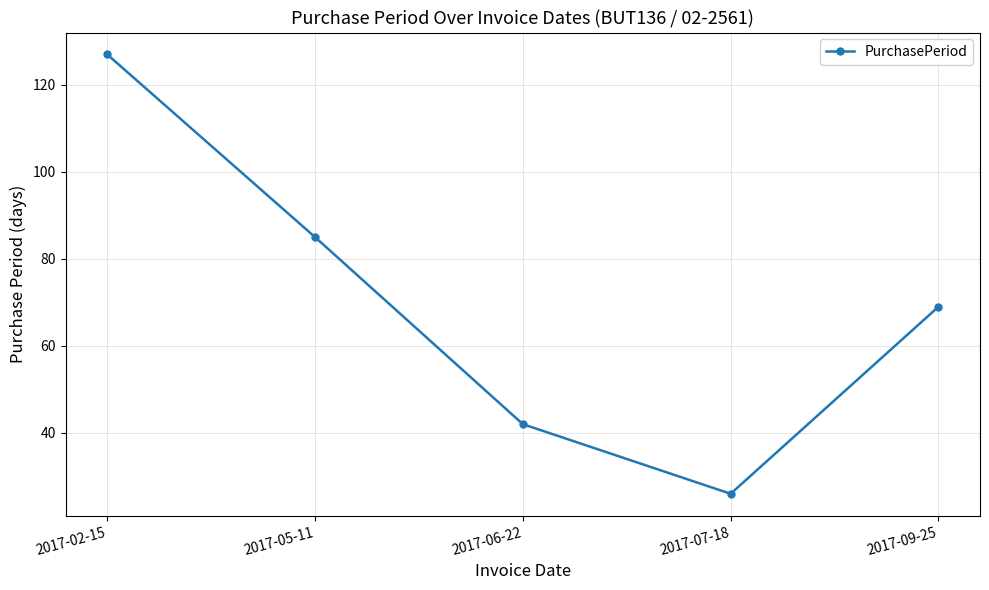

Count the number of data series in this chart.

1